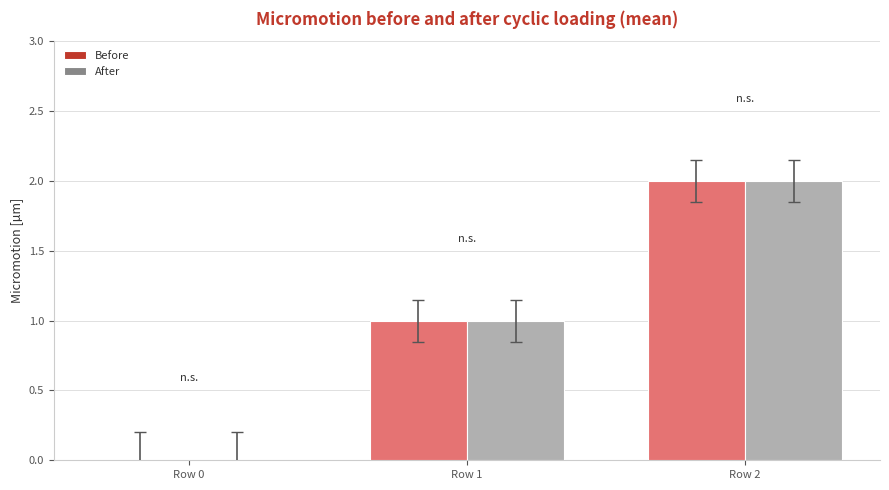

At which category is the sum across all series the highest?

Row 2